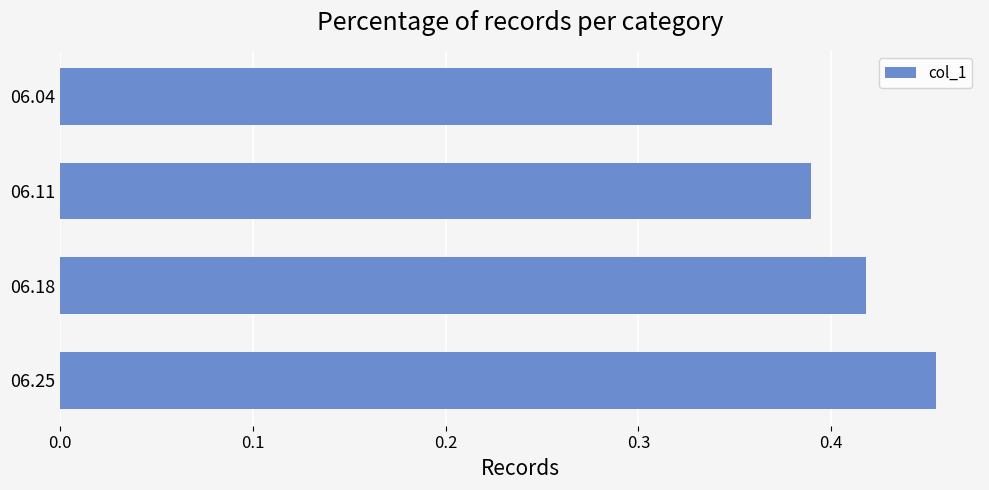

Count the number of categories in the chart.

4